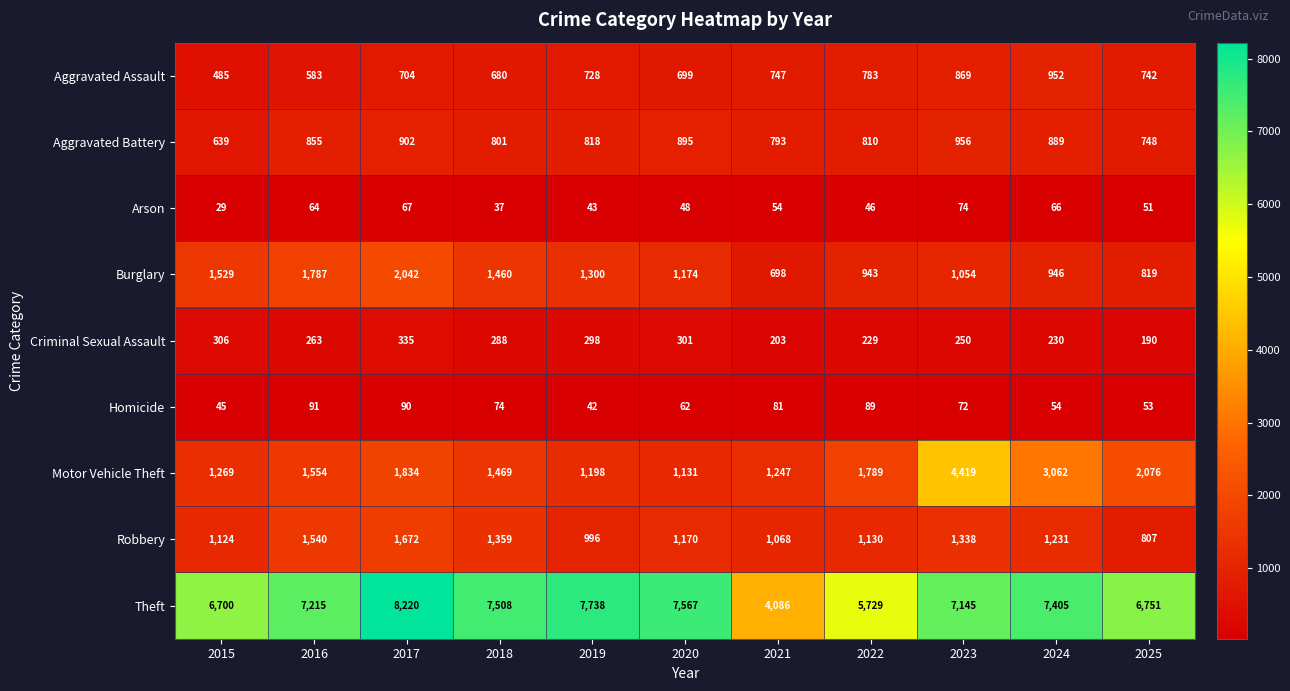

Rank the series by their maximum value, from highest to lowest.

Theft, Motor Vehicle Theft, Burglary, Robbery, Aggravated Battery, Aggravated Assault, Criminal Sexual Assault, Homicide, Arson